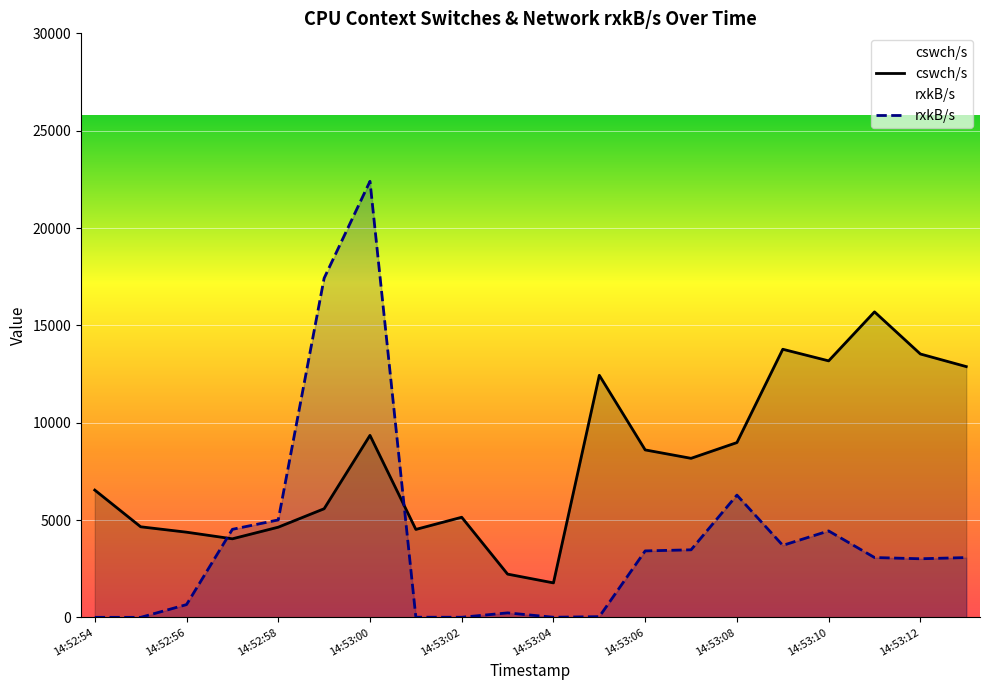

Reading left to right, what are all the values shown in this chart?

cswch/s: 6538.0	4653.0	4376.0	4036.0	4633.0	5580.0	9349.0	4518.0	5143.0	2222.0	1771.0	12435.0	8602.0	8170.0	8979.0	13772.0	13176.0	15693.0	13529.0	12882.0
rxkB/s: 1.9	0.5	656.2	4522.7	5005.5	17421.3	22398.5	8.1	5.5	230.8	6.9	36.9	3414.0	3470.5	6279.6	3699.3	4440.1	3074.2	3010.6	3072.3